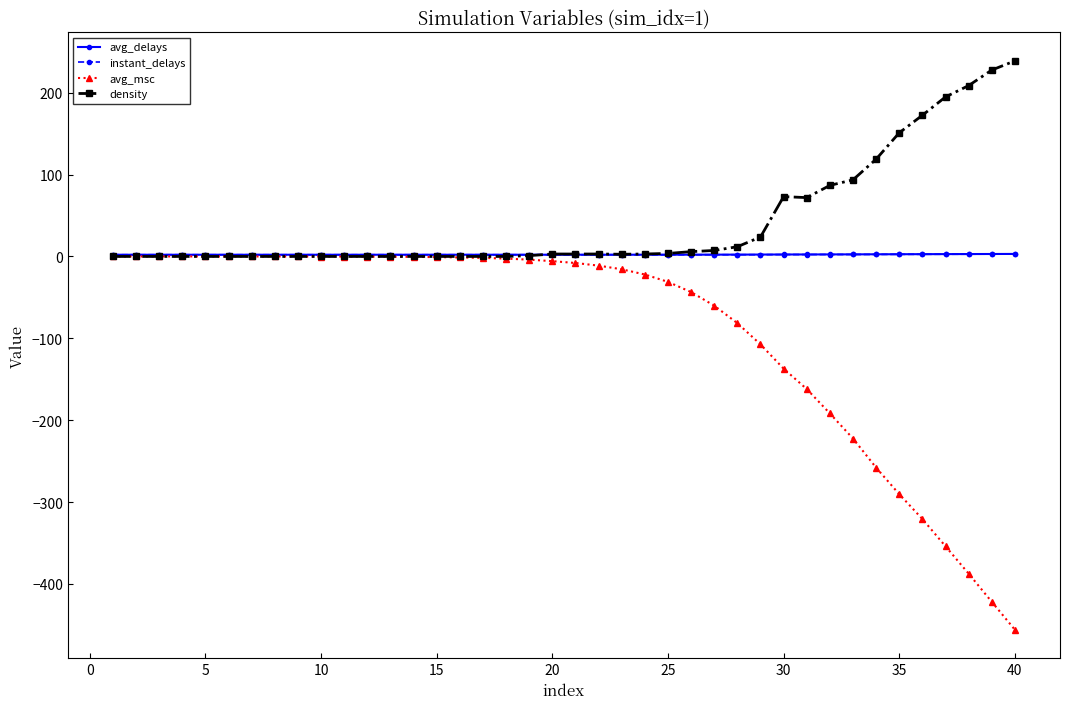

Which series has the widest spread of values?

avg_msc